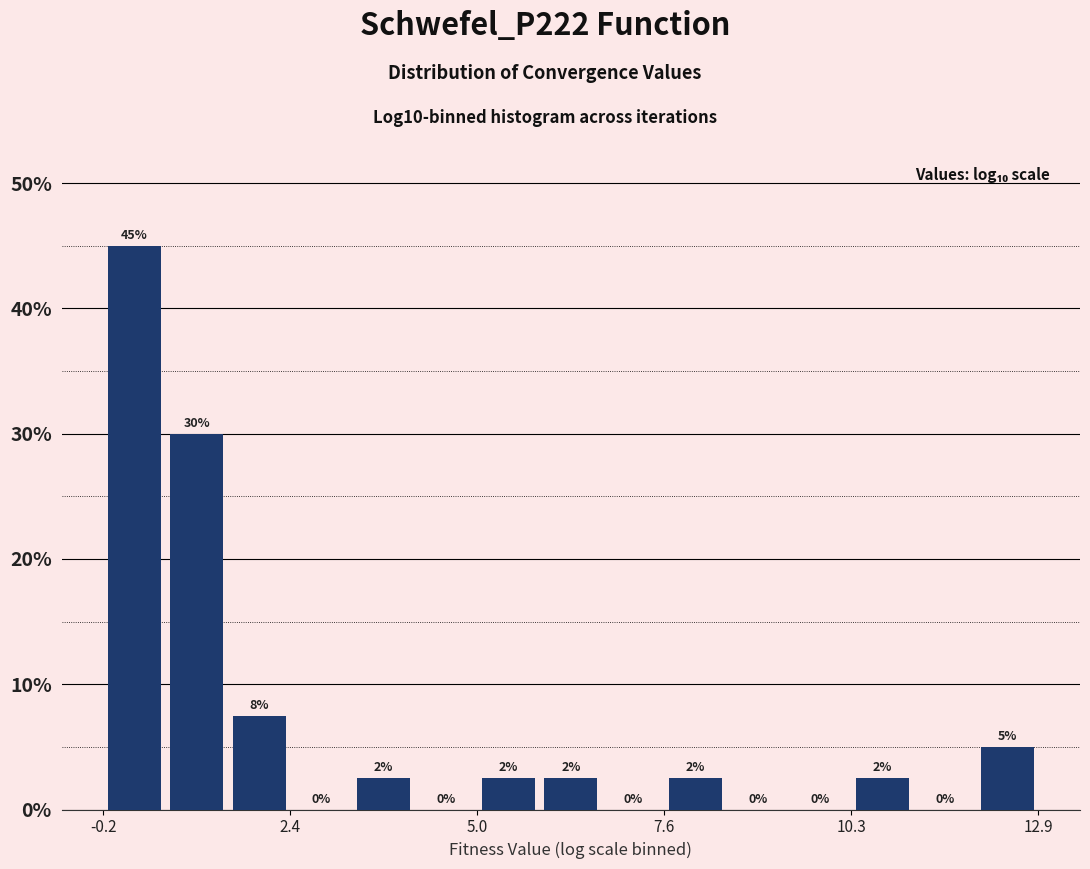

Read against the x-axis, roughly where is the centre of the tallest bar?

0.0